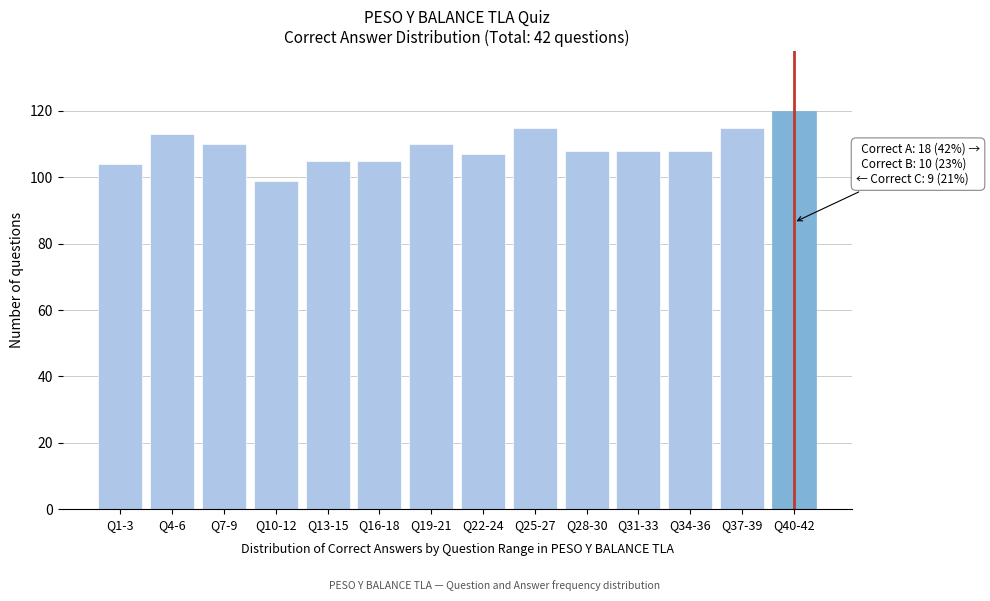

Reading right to left, what are all the values shown in this chart?

120	115	108	108	108	115	107	110	105	105	99	110	113	104